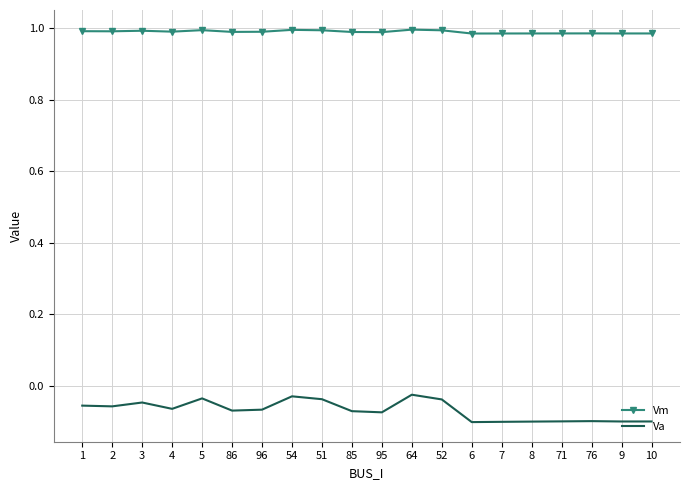

What is the total value across all series at 3?

0.9